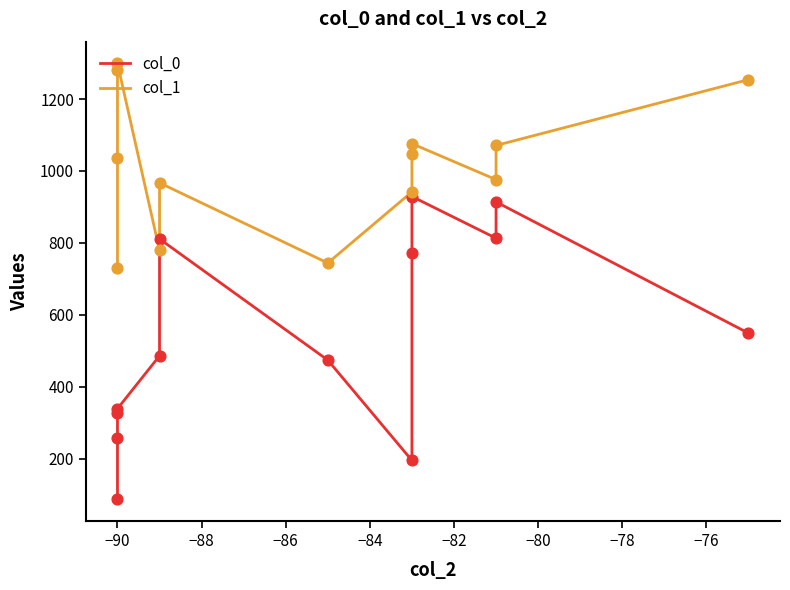

Which series reaches the maximum Y coordinate?

col_1